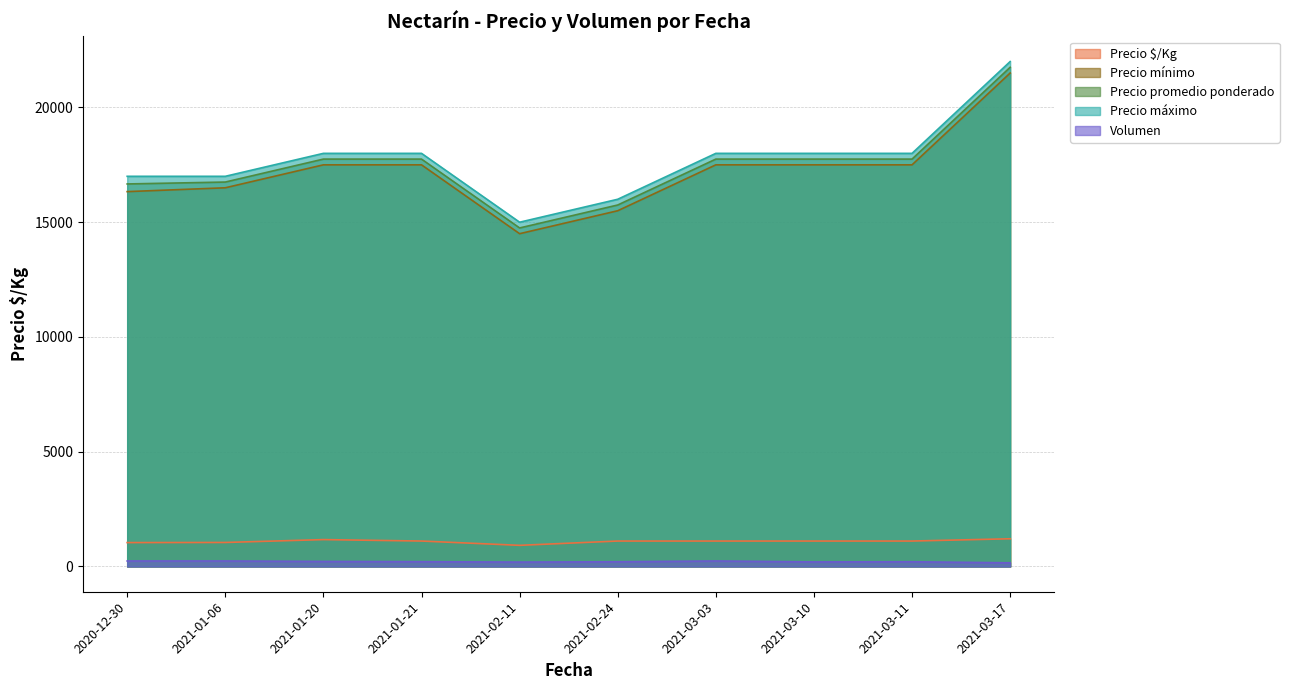

Where is the first local maximum for Precio $/Kg?

2021-01-20